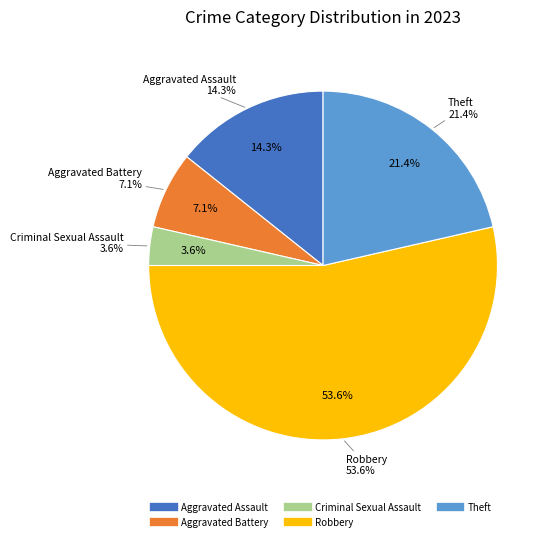

The Criminal Sexual Assault slice represents 1% of the pie. True or false?

False